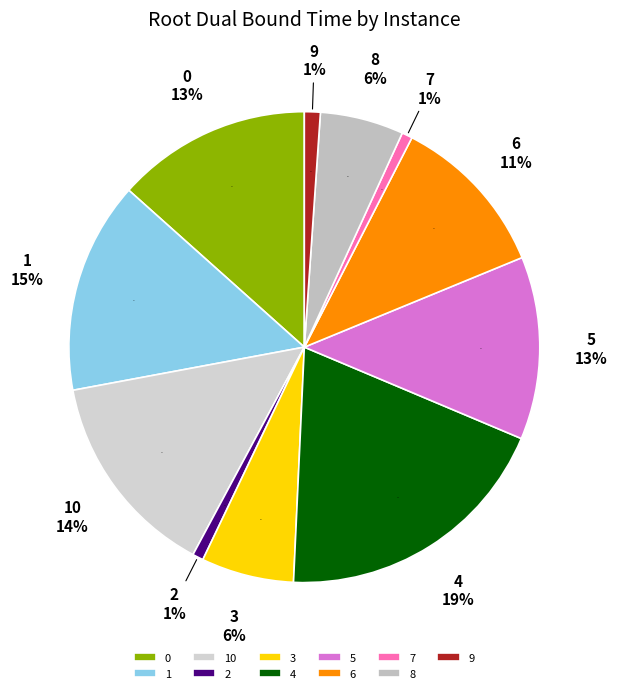

Which has a higher value, 1 or 6?

1